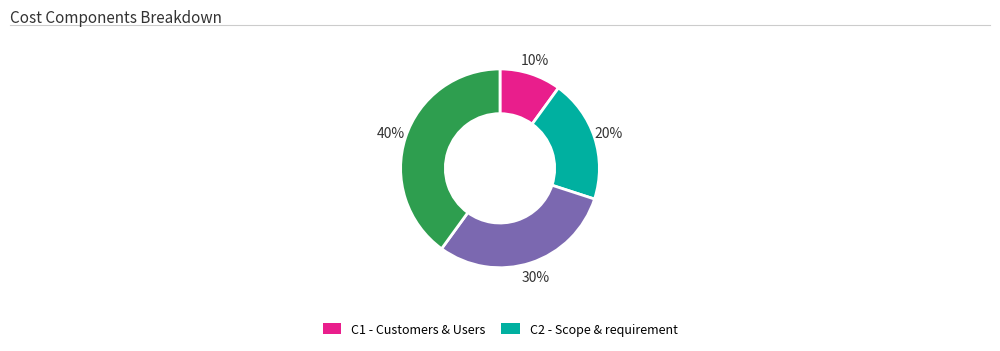

To the nearest percent, what is the average slice percentage?

25%